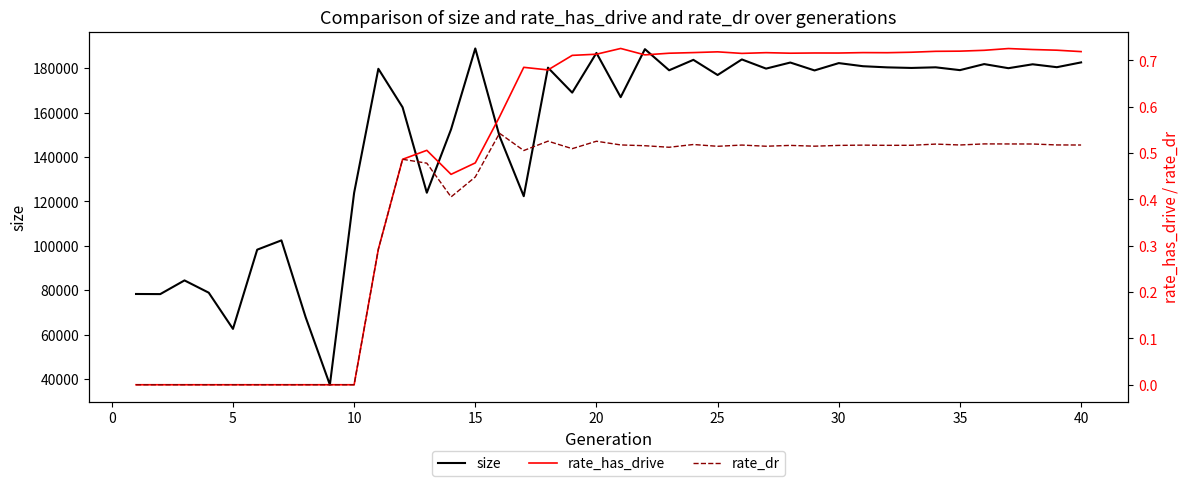

True or false: rate_has_drive and size intersect in this chart.

False